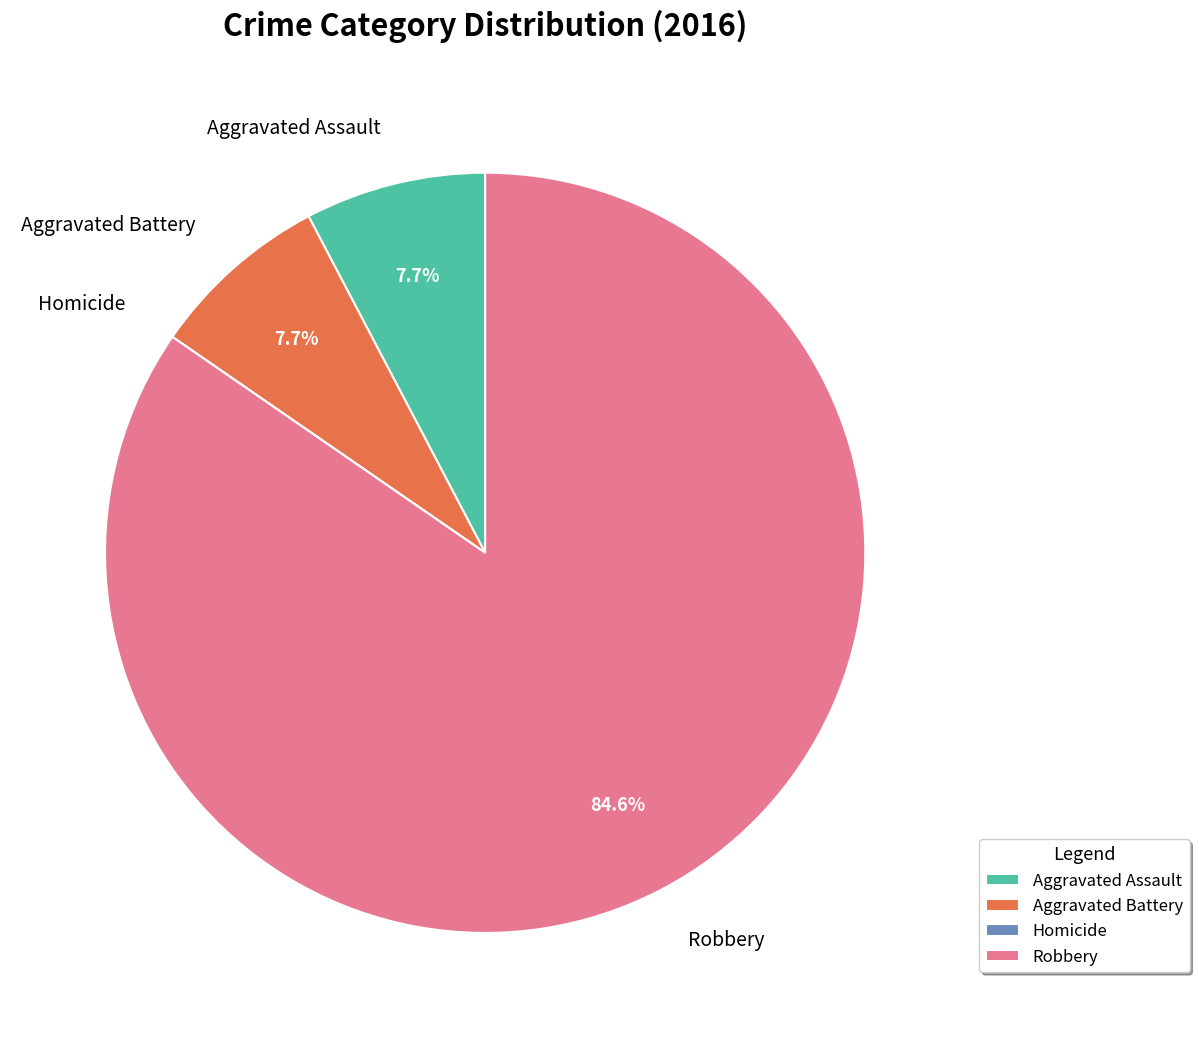

To the nearest percent, what is the average slice percentage?

25%